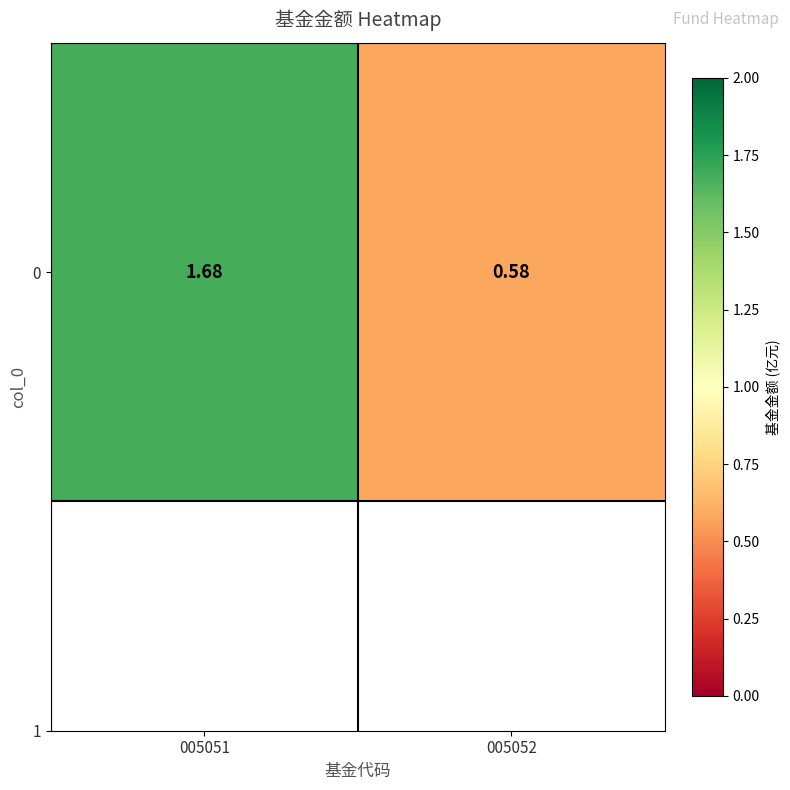

Where does the data first go above 1?

005051